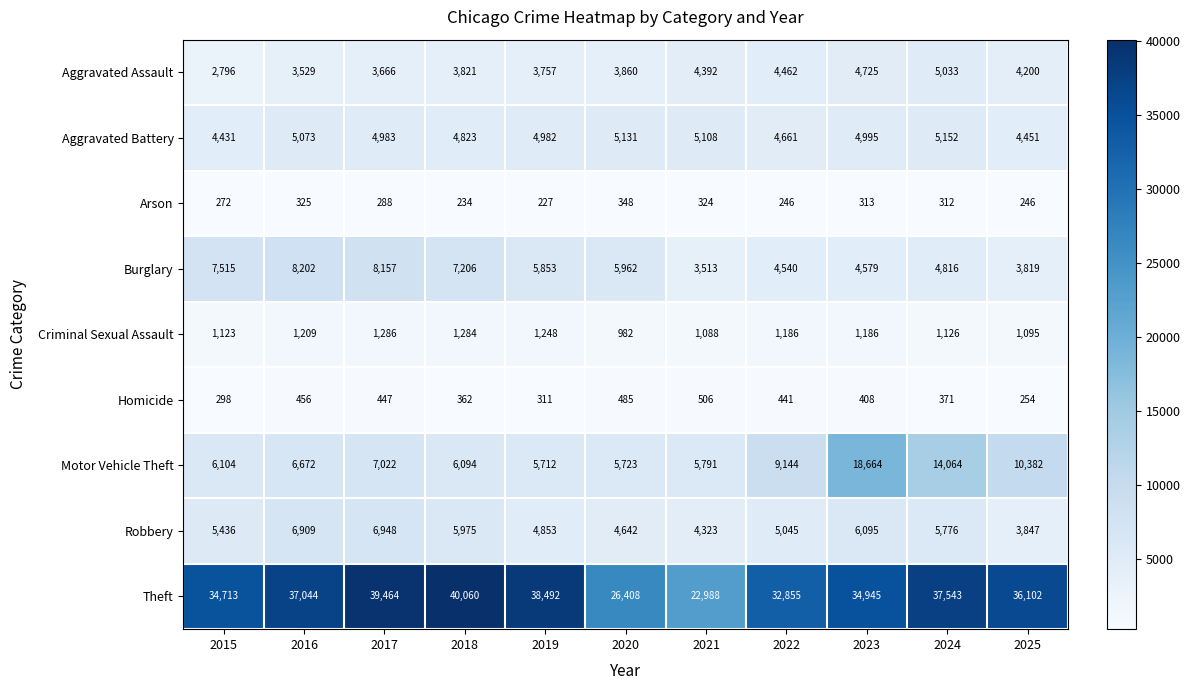

True or false: Theft has a value of 40060 at 2018.

True